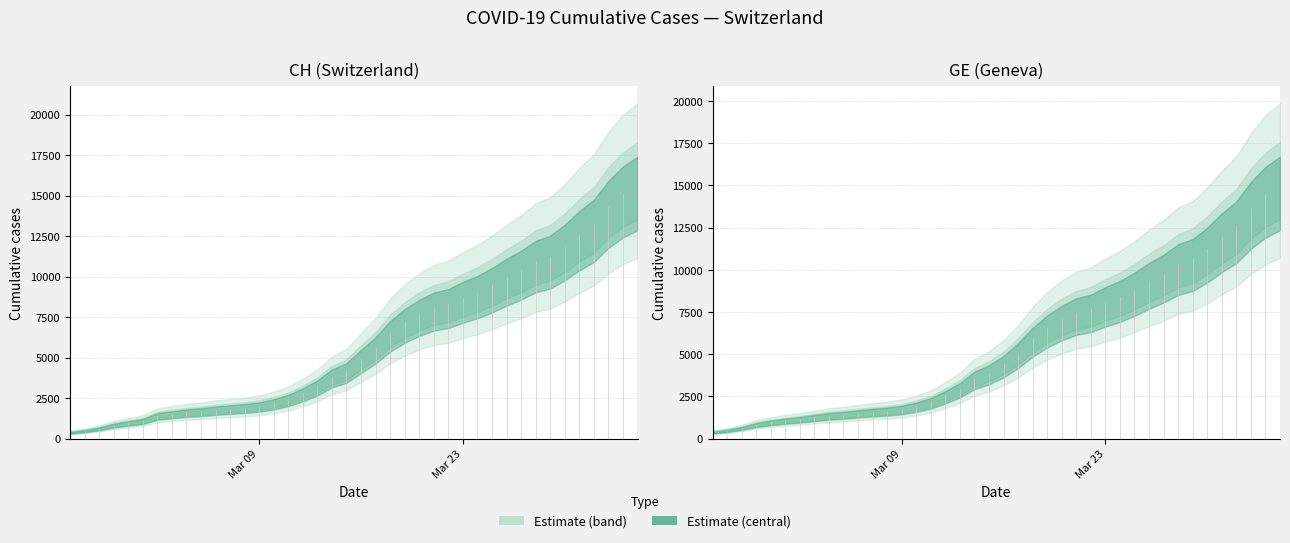

What is the smallest value displayed?

375